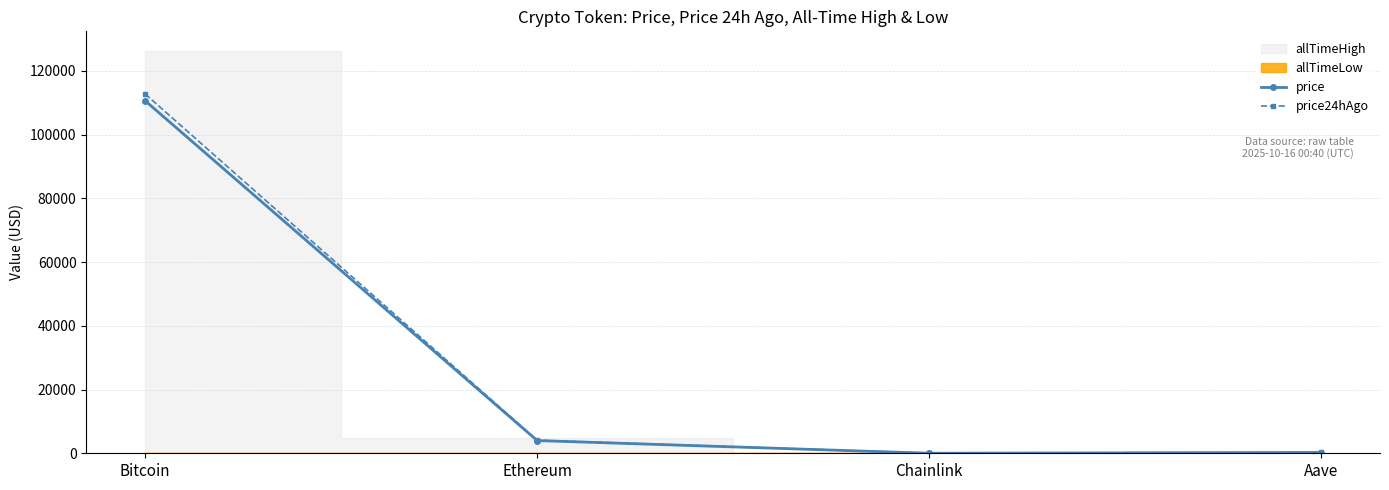

At how many categories does at least one series exceed 73602?

1